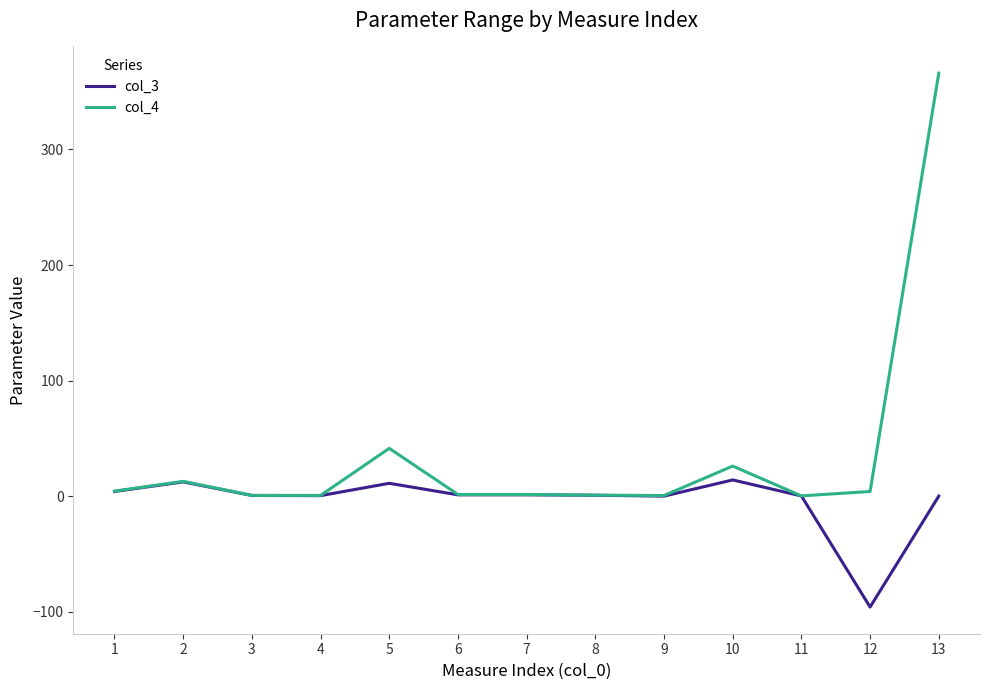

How many distinct data groups are displayed?

2